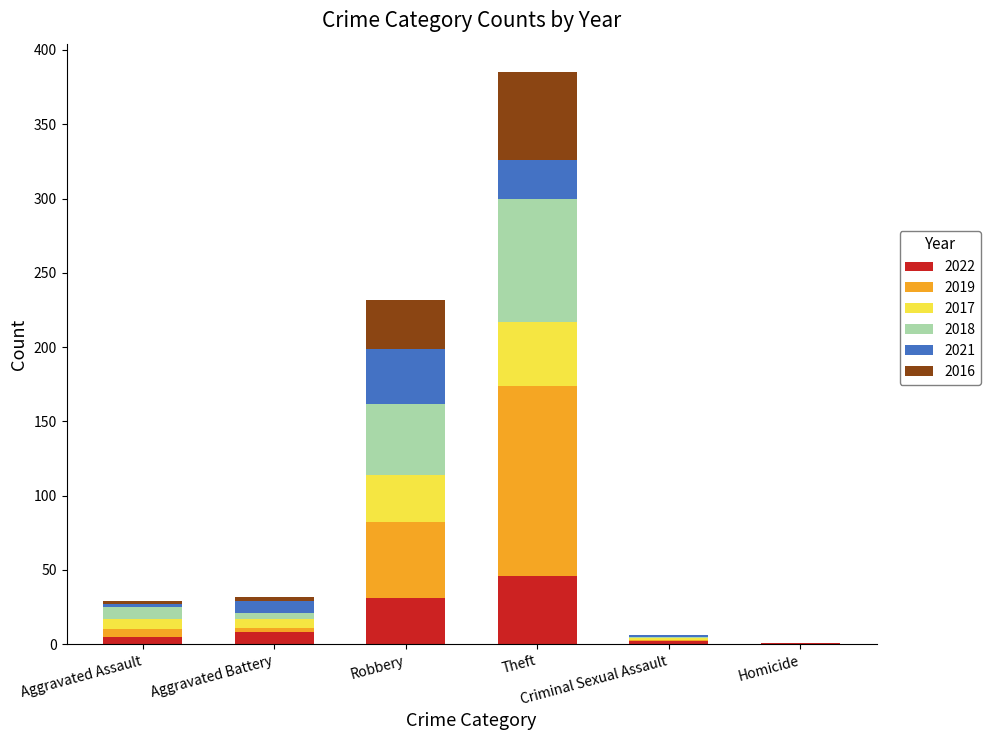

What is the maximum value for 2022?

46